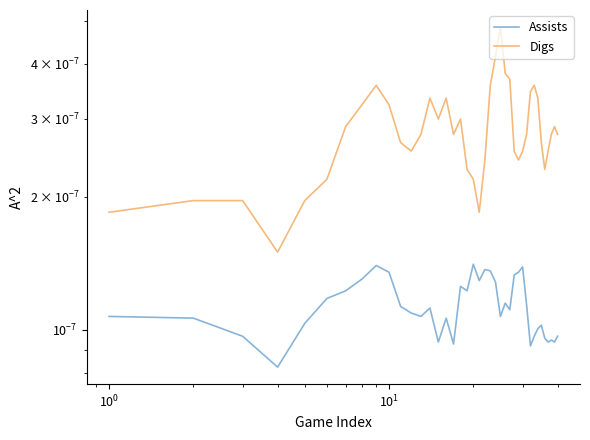

Is the value of Assists at 10 greater than the value of Digs at $\mathdefault{10^{-1}}$?

No